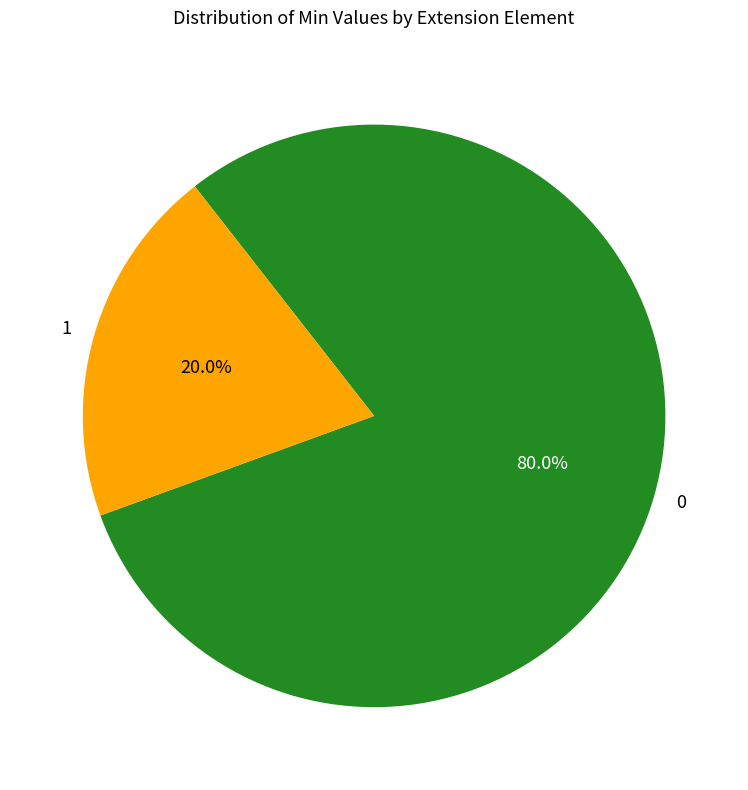

What portion of the pie excludes 0?

20.0%